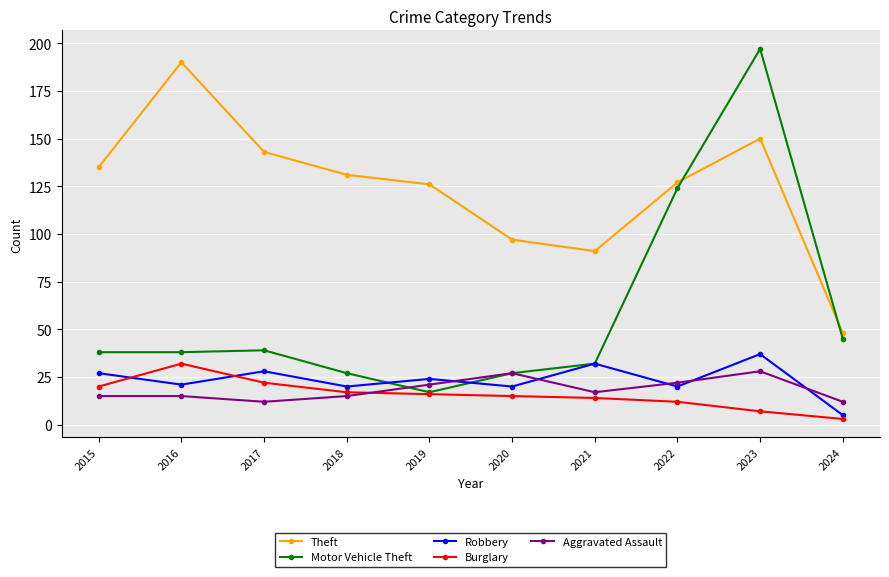

Which label corresponds to the smallest value in the chart?

2024